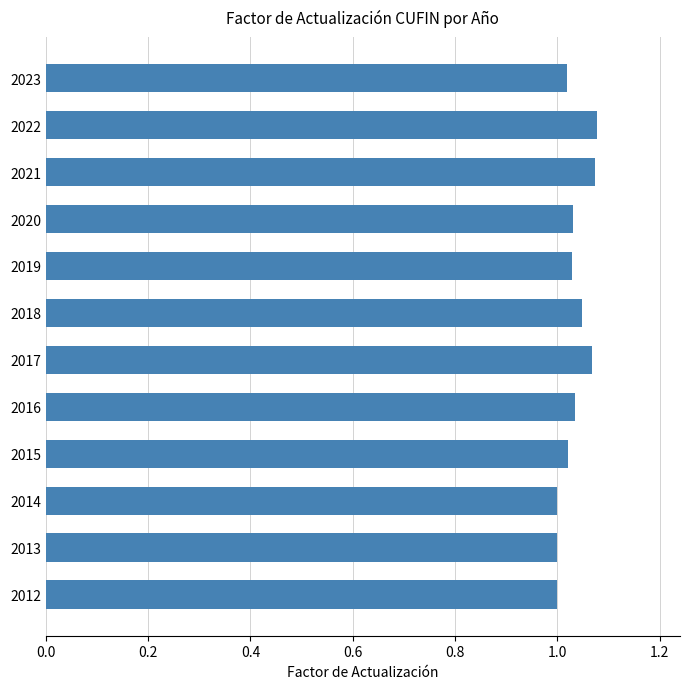

True or false: the data shows 1.0 at 2020.

True